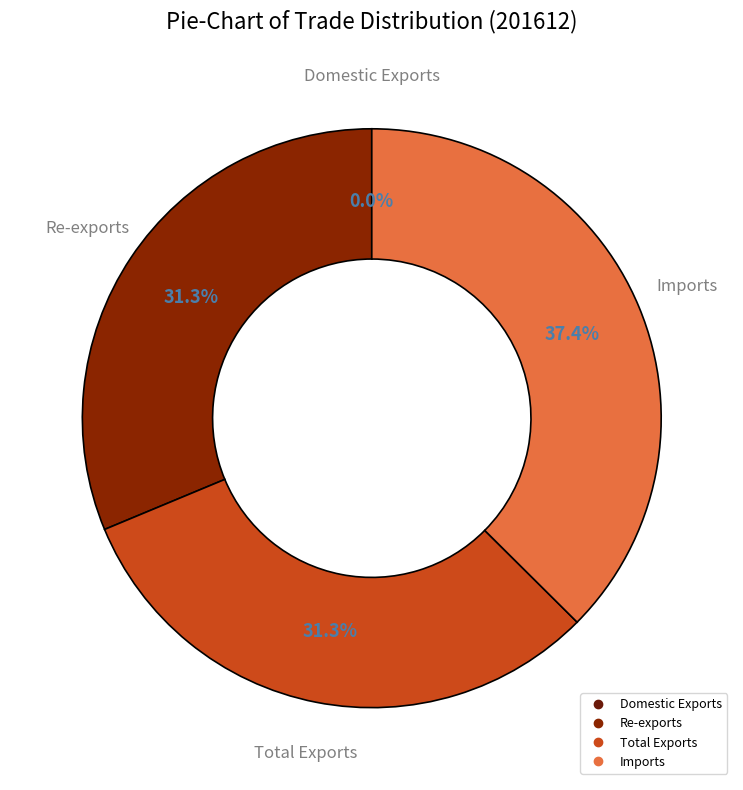

What percentage is NOT represented by Total Exports?

68.7%